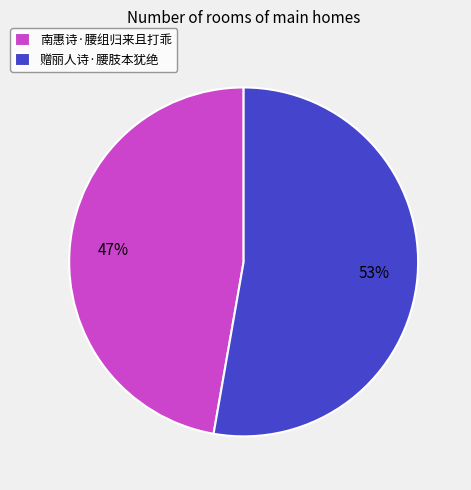

Between 赠丽人诗·腰肢本犹绝 and 南惠诗·腰组归来且打乖, which is larger?

赠丽人诗·腰肢本犹绝